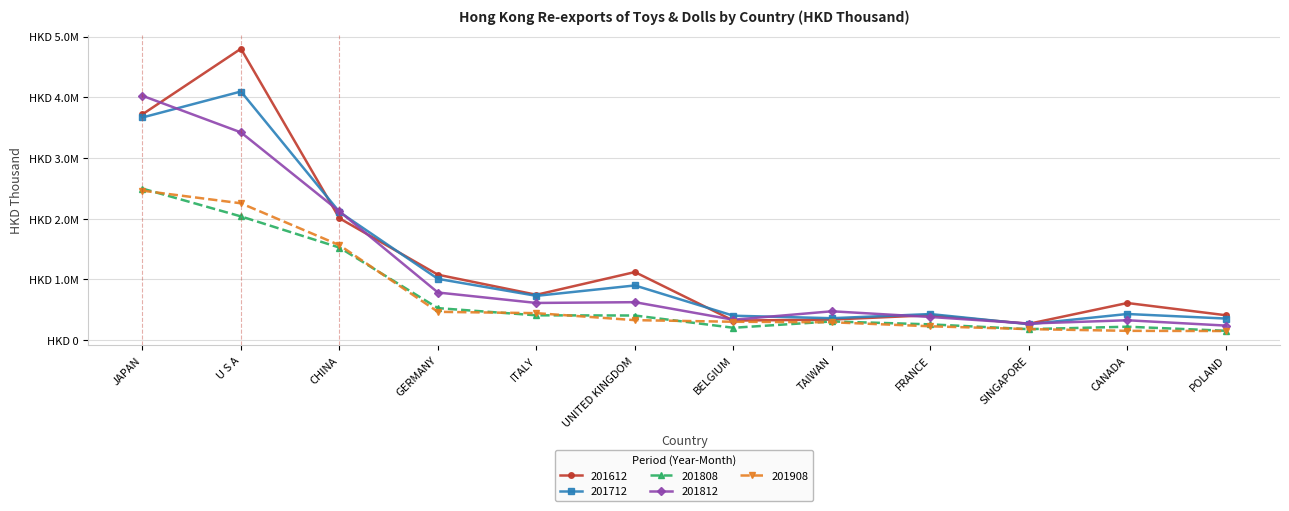

At which label is 201812 closest to 2131026?

CHINA